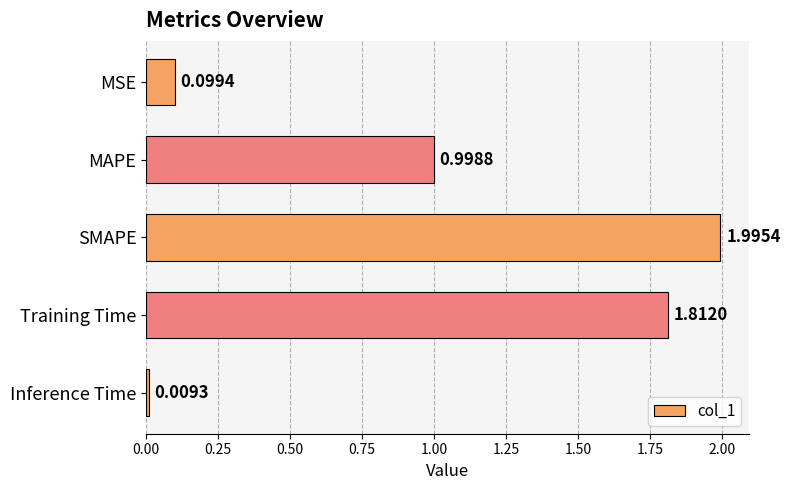

Rank the categories by value from lowest to highest.

Inference Time, MSE, MAPE, Training Time, SMAPE